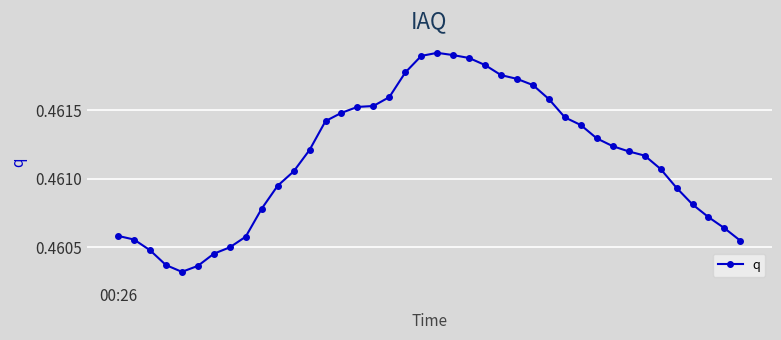

What is the sum of all values?

18.4